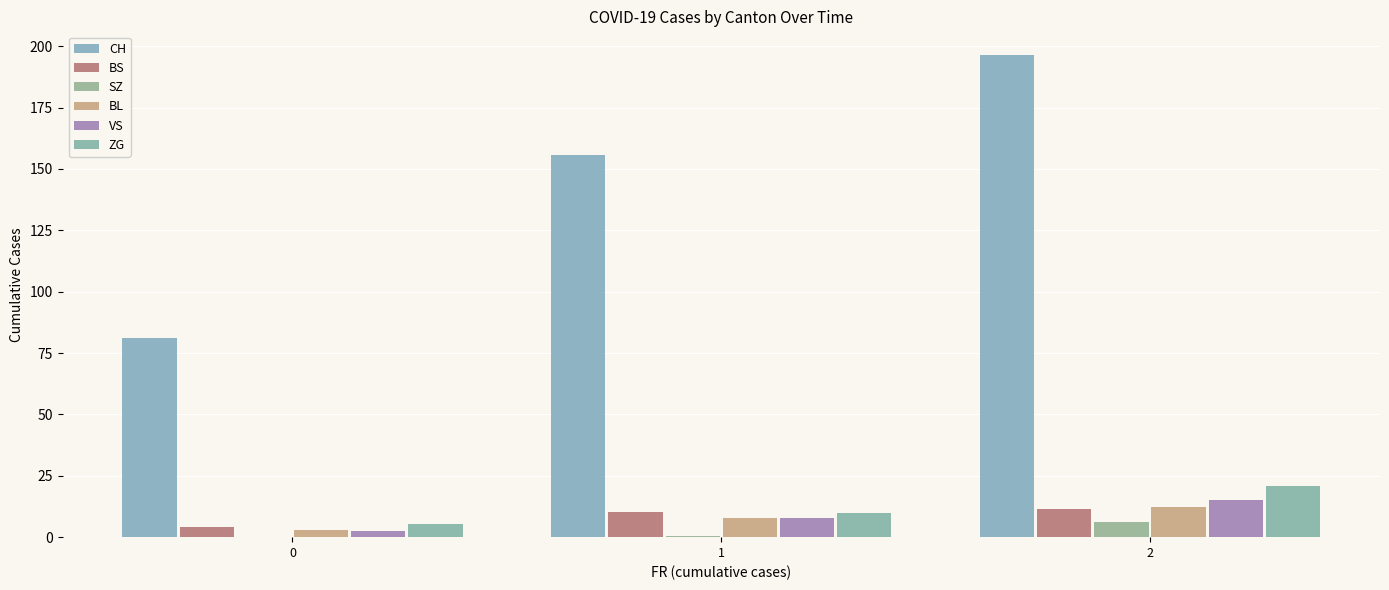

What are all the series names shown in the legend?

CH, BS, SZ, BL, VS, ZG